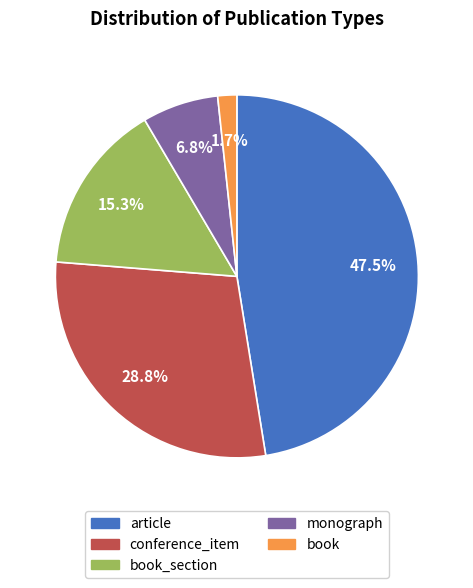

Does any single category account for the majority?

No